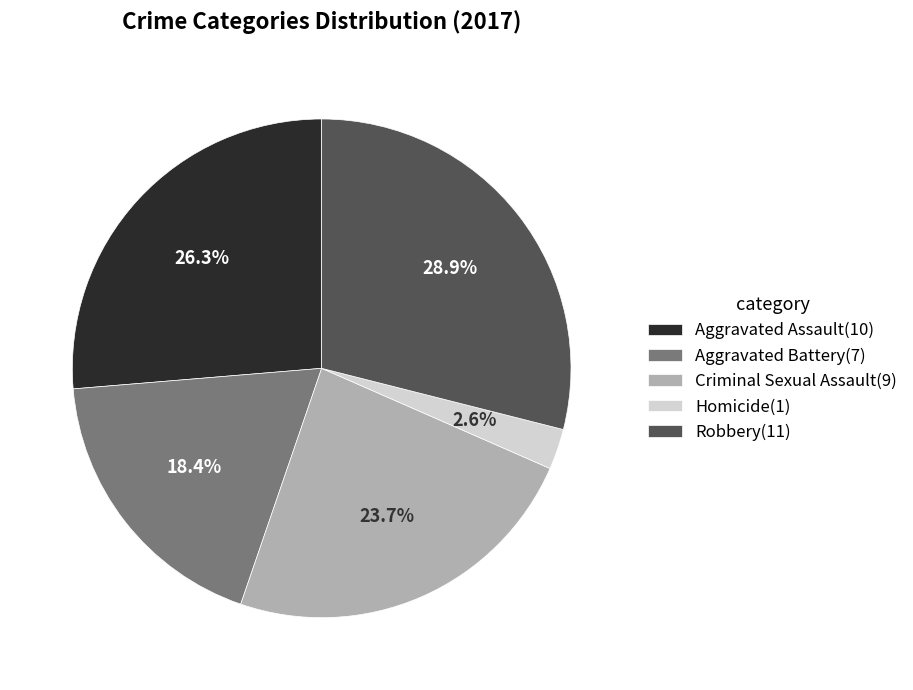

Which slice is the largest?

Robbery